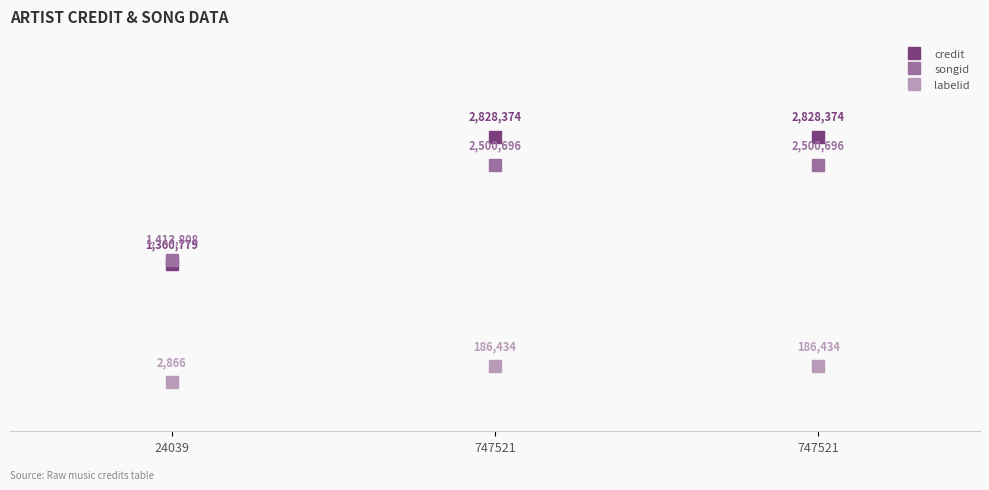

What are all the series names shown in the legend?

credit, songid, labelid